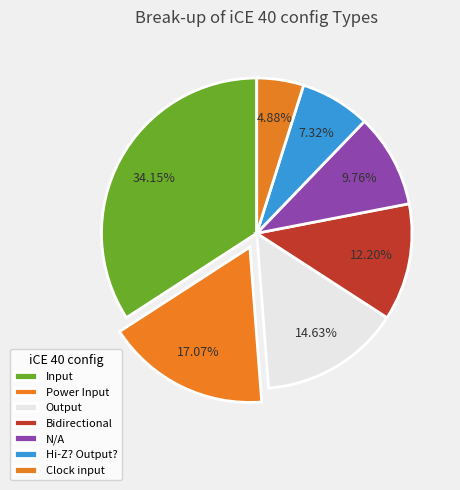

Count the number of slices in the pie.

7